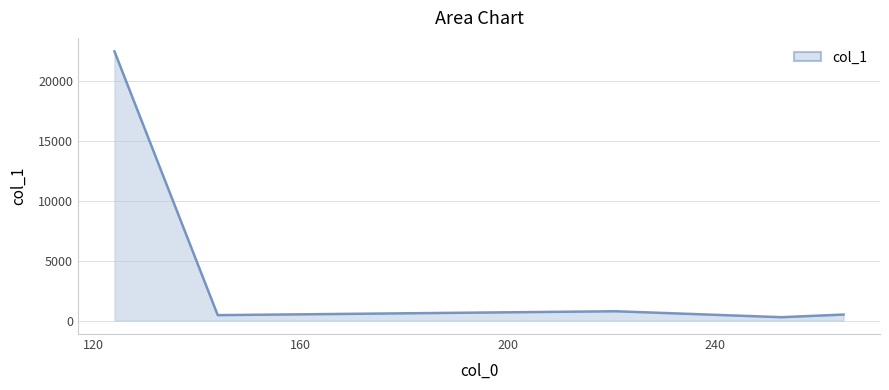

What is the greatest value displayed?

22520.4